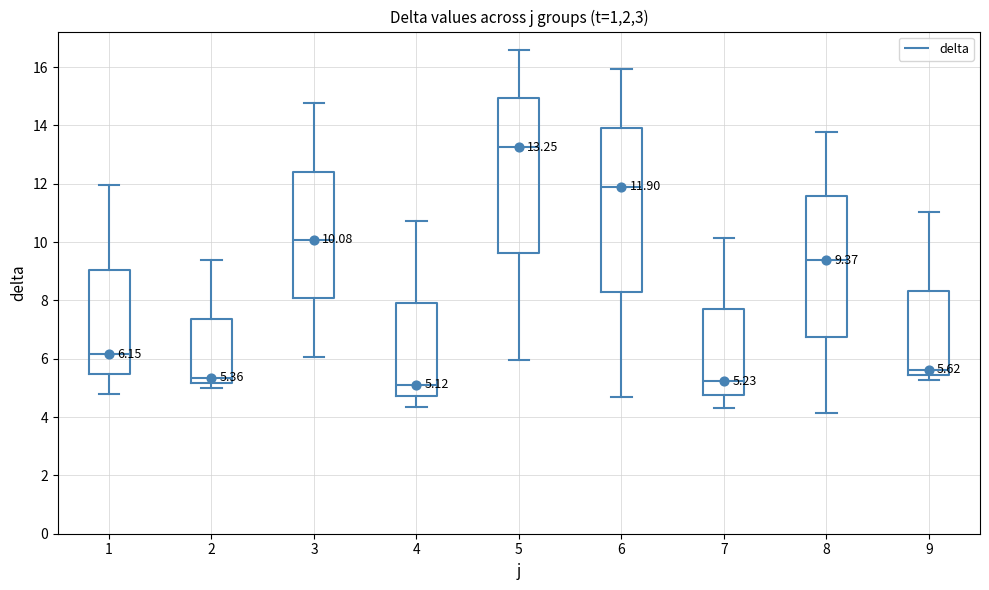

Comparing the boxes themselves (not the whiskers), which one is the tallest?

6